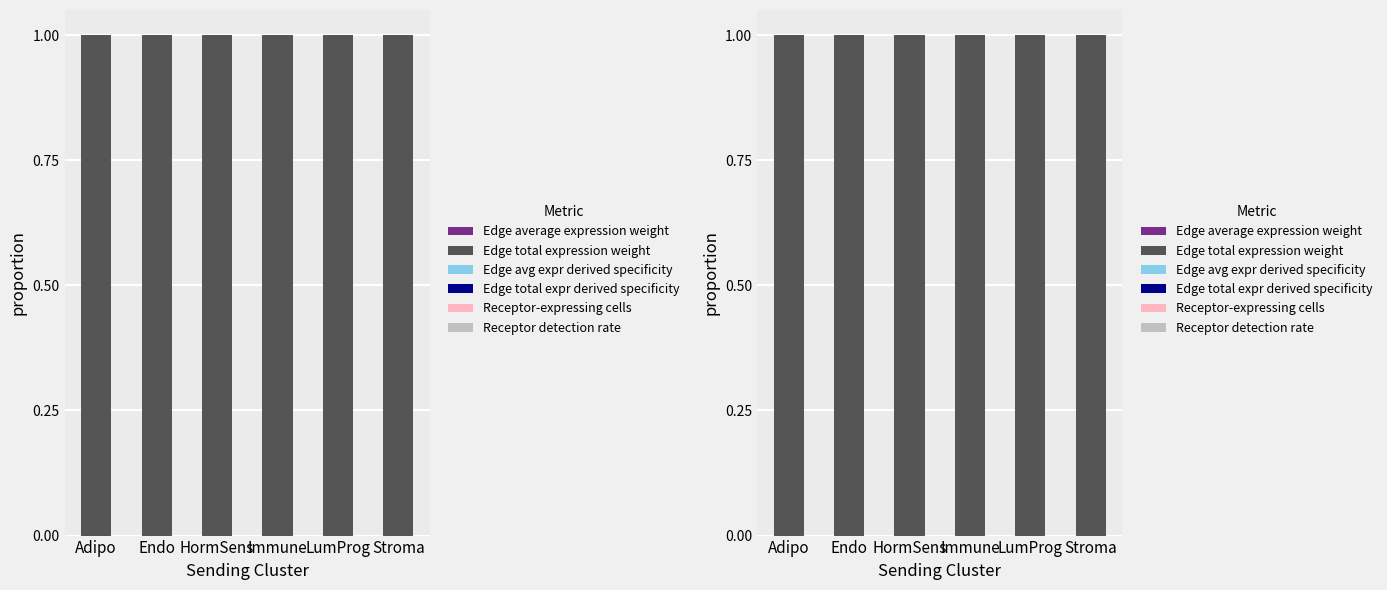

At which category is the sum across all series the highest?

Immune